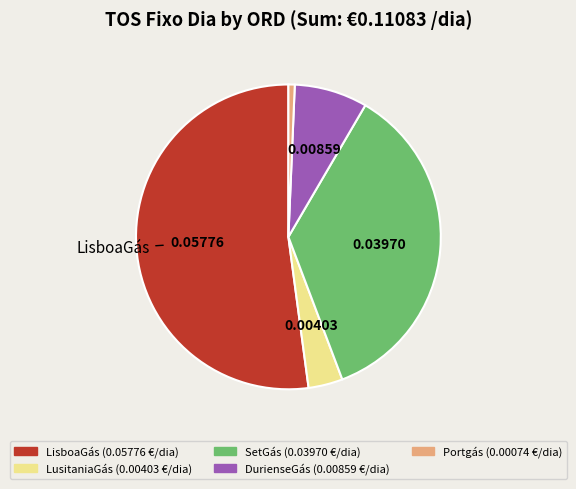

Is there any slice that represents more than half of the pie?

Yes